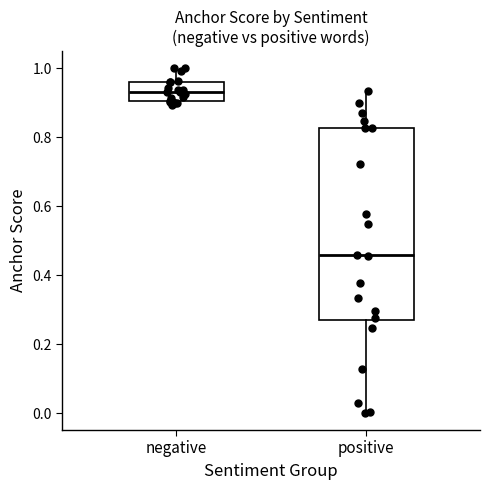

Which box is the tallest, from its lower edge to its upper edge?

positive